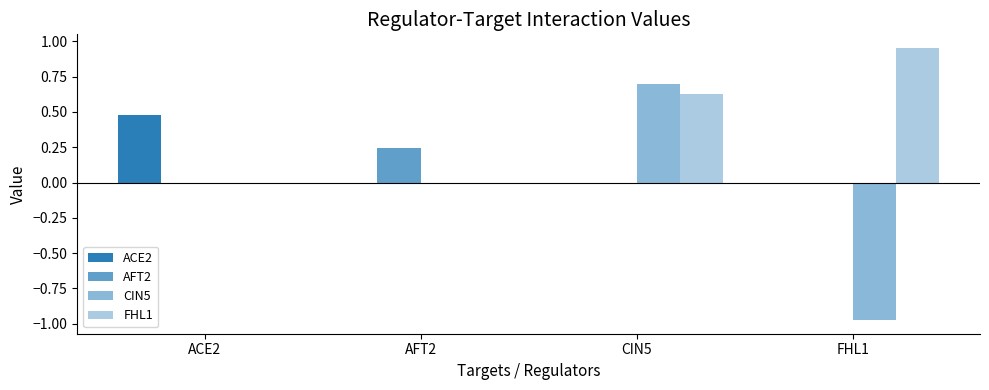

Are the bars grouped side by side (vs. stacked)?

Yes